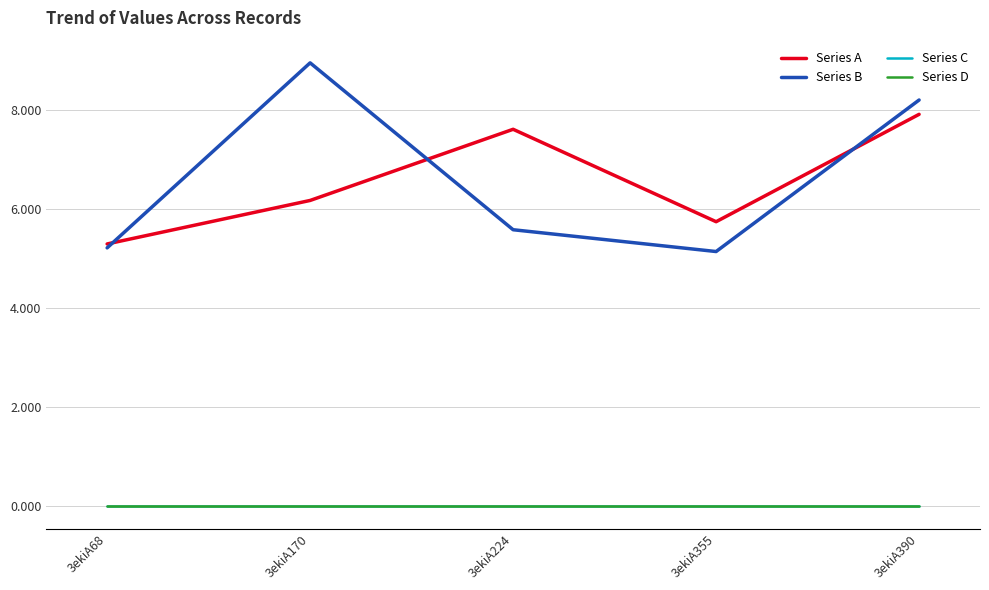

The value of Series B at 3ekiA170 is 9.0. True or false?

True